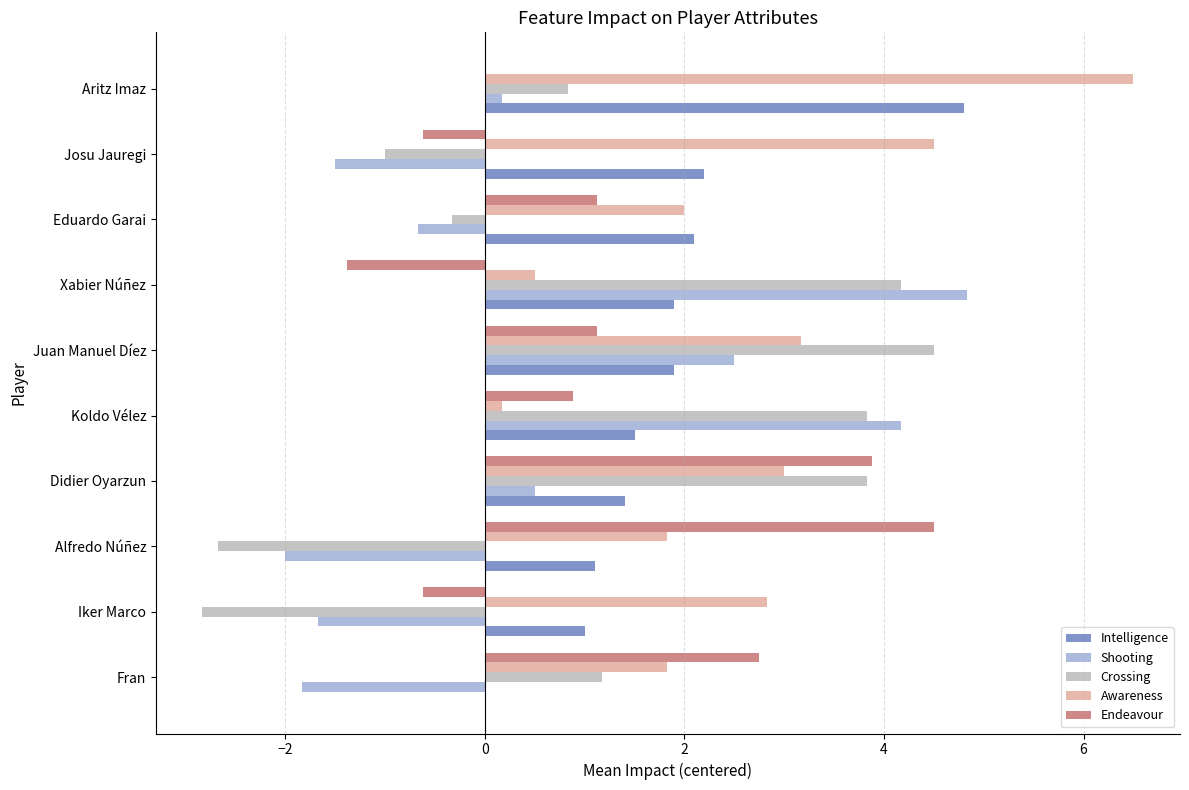

True or false: Awareness has a value of 10.6 at Aritz Imaz.

False